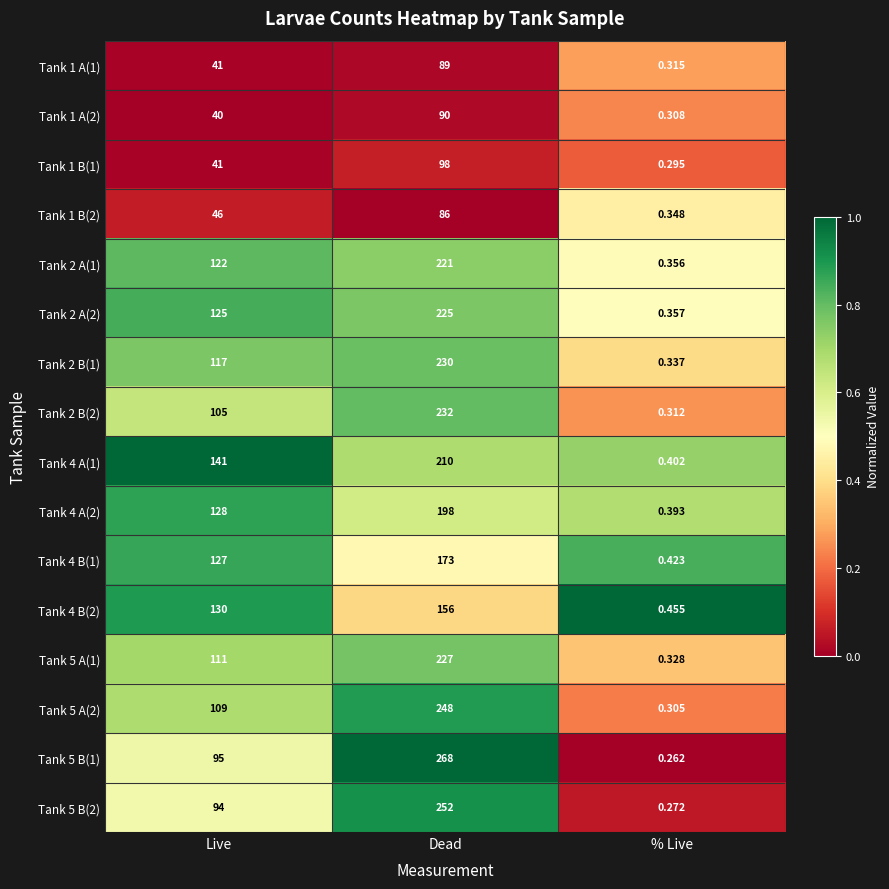

At which category is the sum across all series the highest?

Dead